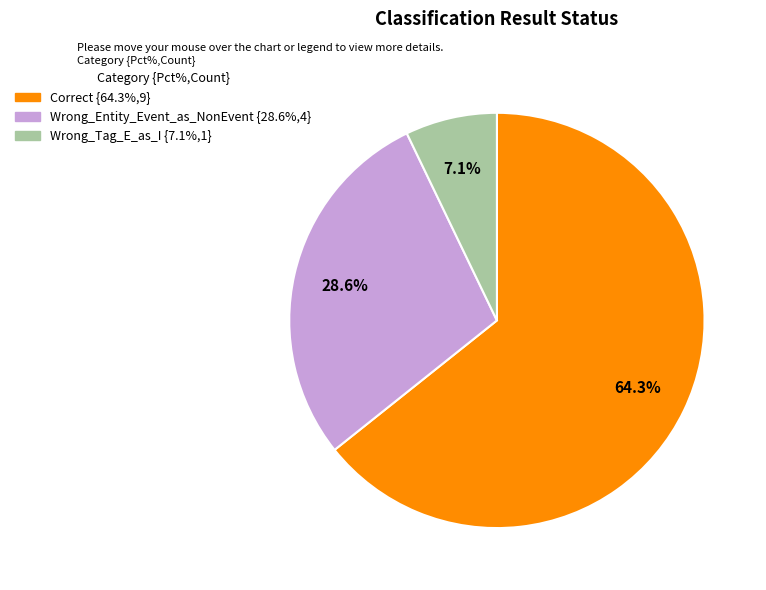

Rank the categories by value from lowest to highest.

Wrong_Tag_E_as_I, Wrong_Entity_Event_as_NonEvent, Correct